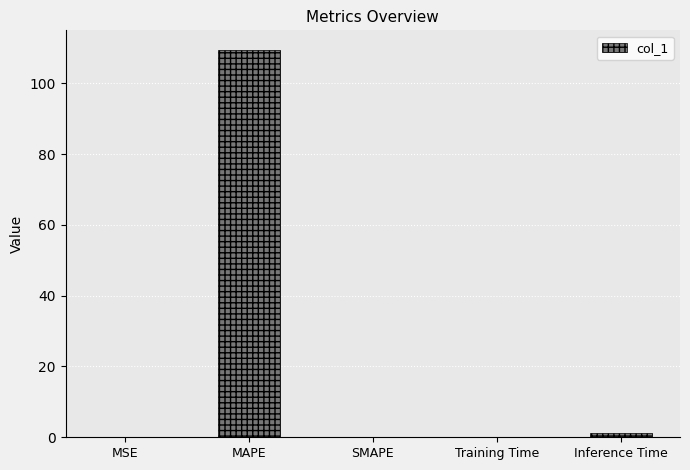

What is the average value?

22.2